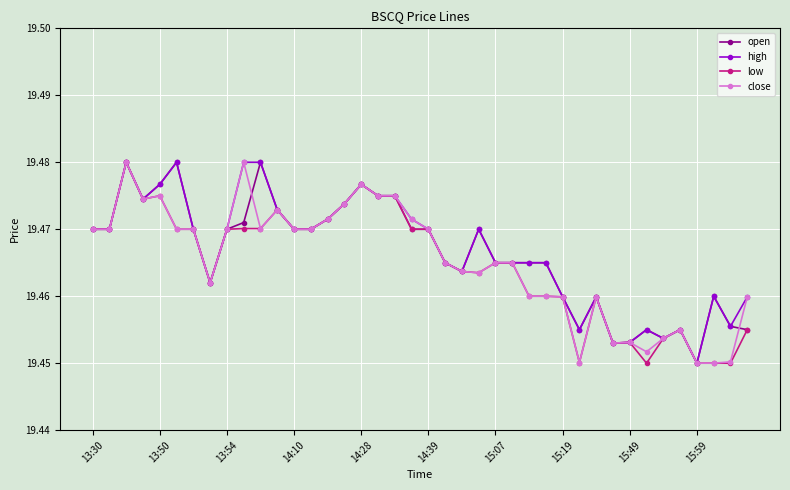

True or false: open has more than 2 points higher than both neighbors.

True